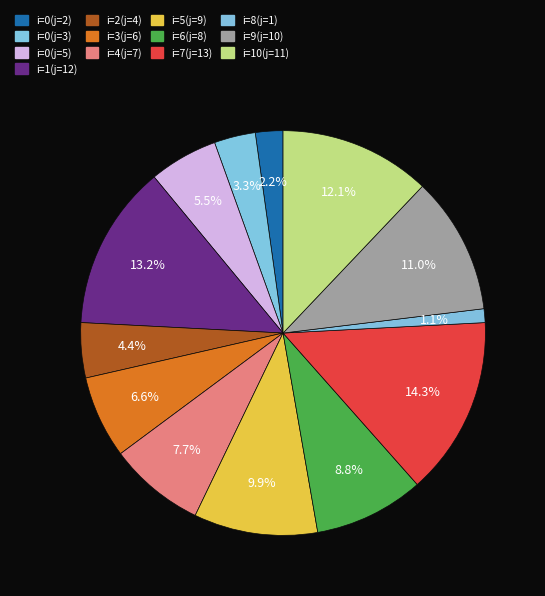

How many segments does this pie chart have?

13